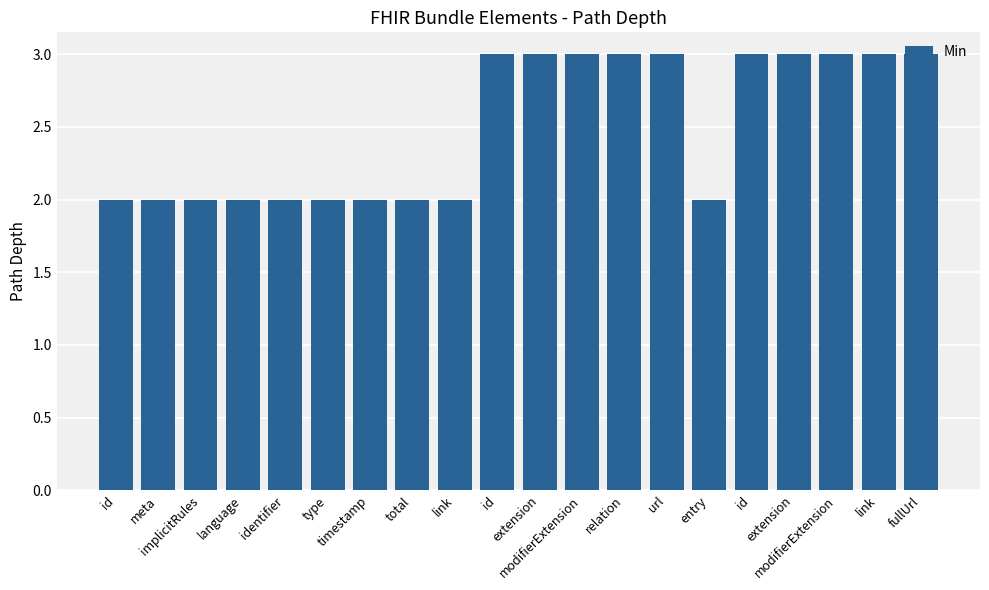

How many values are below 3?

10